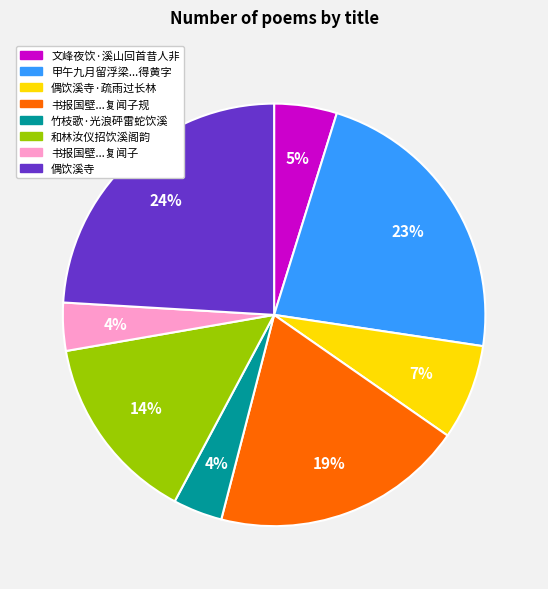

To the nearest percent, what is the average slice percentage?

12%